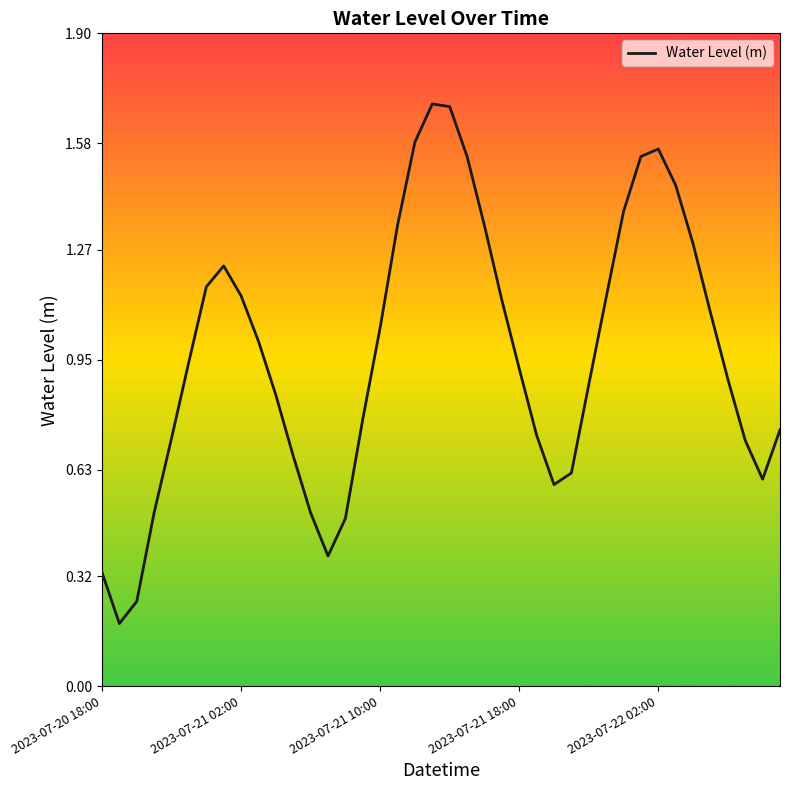

How many lines are shown in the chart?

1